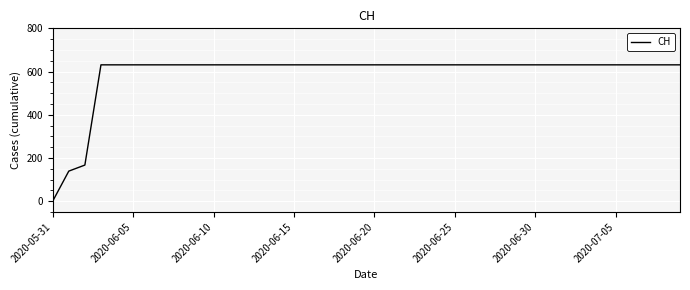

What is the difference between the maximum and minimum values?

631